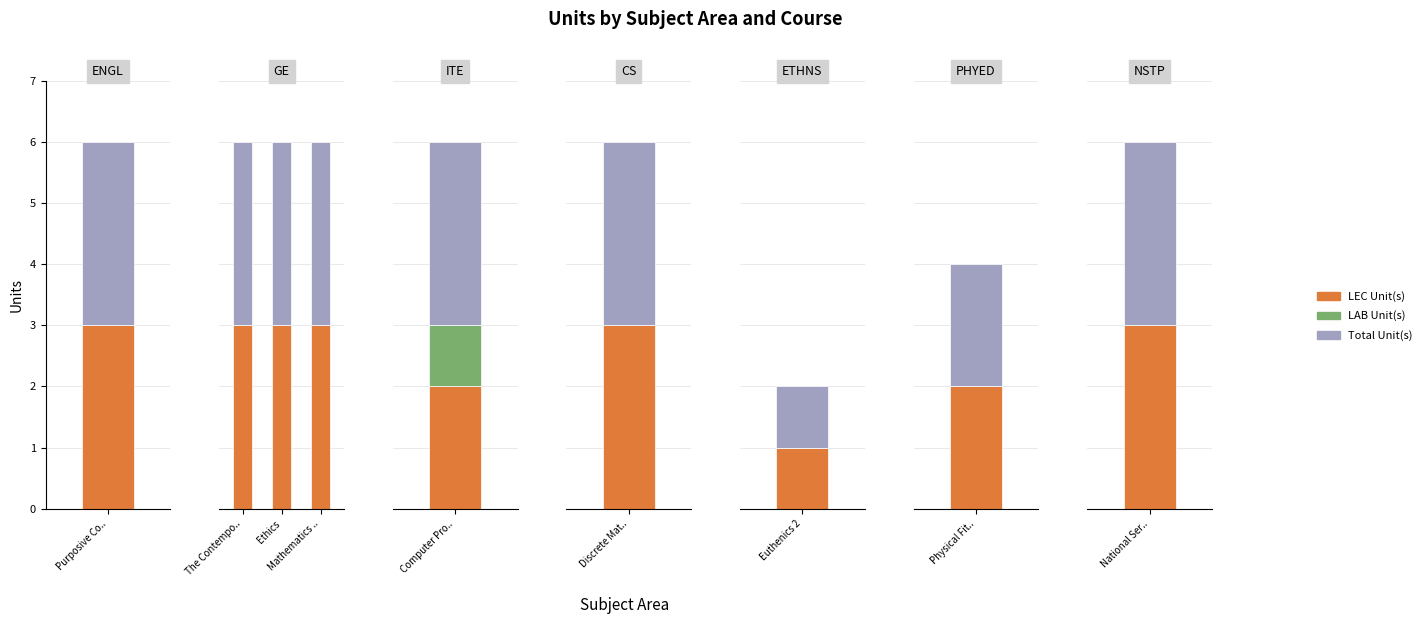

Is the value of Total Unit(s) at Ethics greater than the value of LEC Unit(s) at Ethics?

No